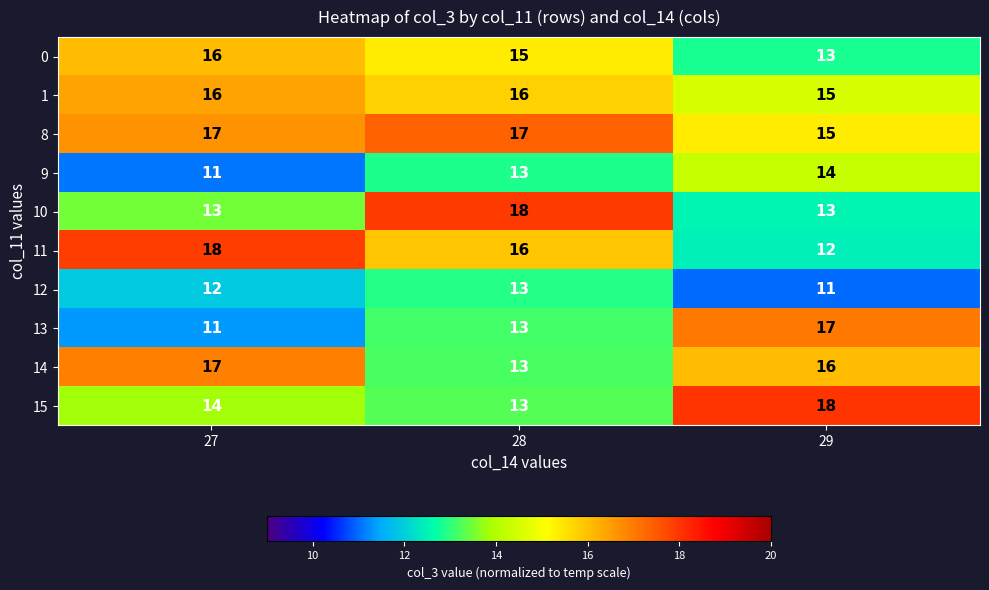

Which category has the lowest value in the 12 series?

29